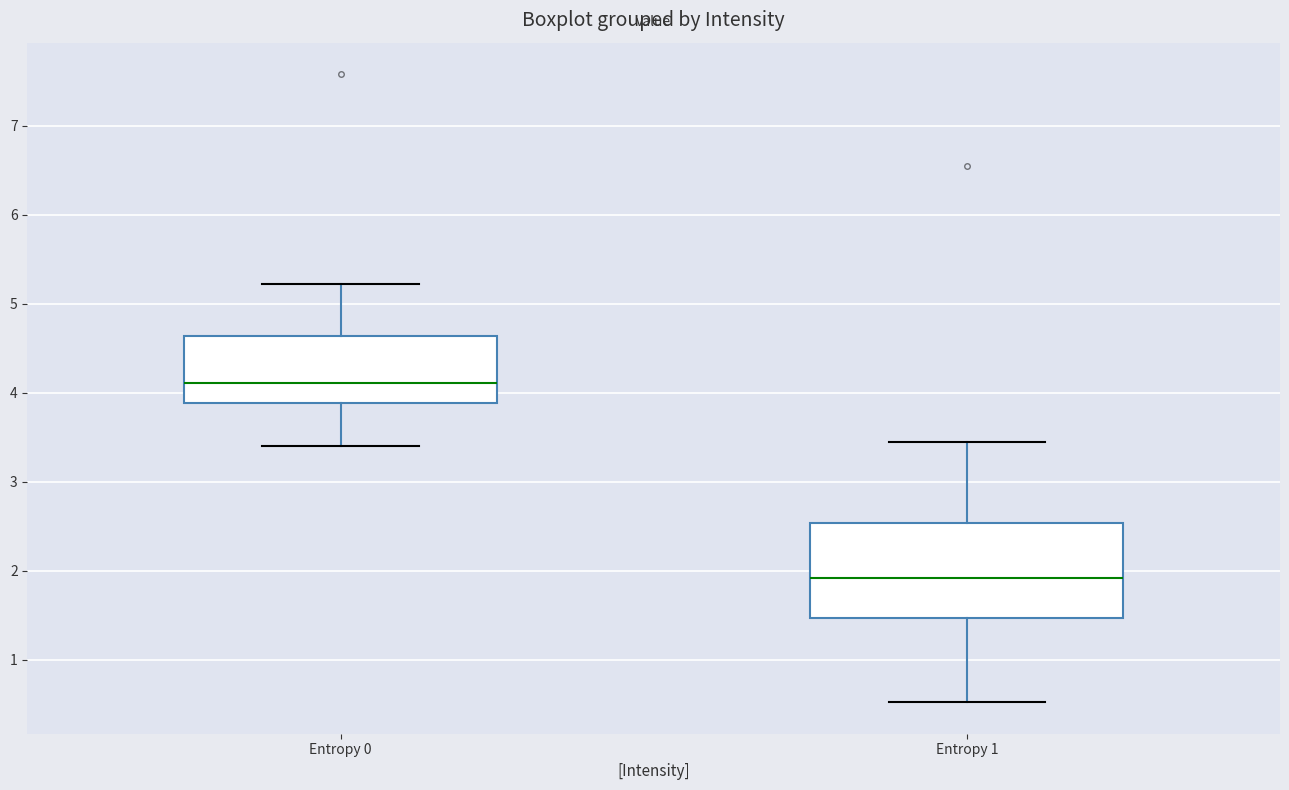

Where is the upper edge of the box for Entropy 1 on the y-axis? The values are not printed on the chart, so give them approximately, as read against the axis.

2.5